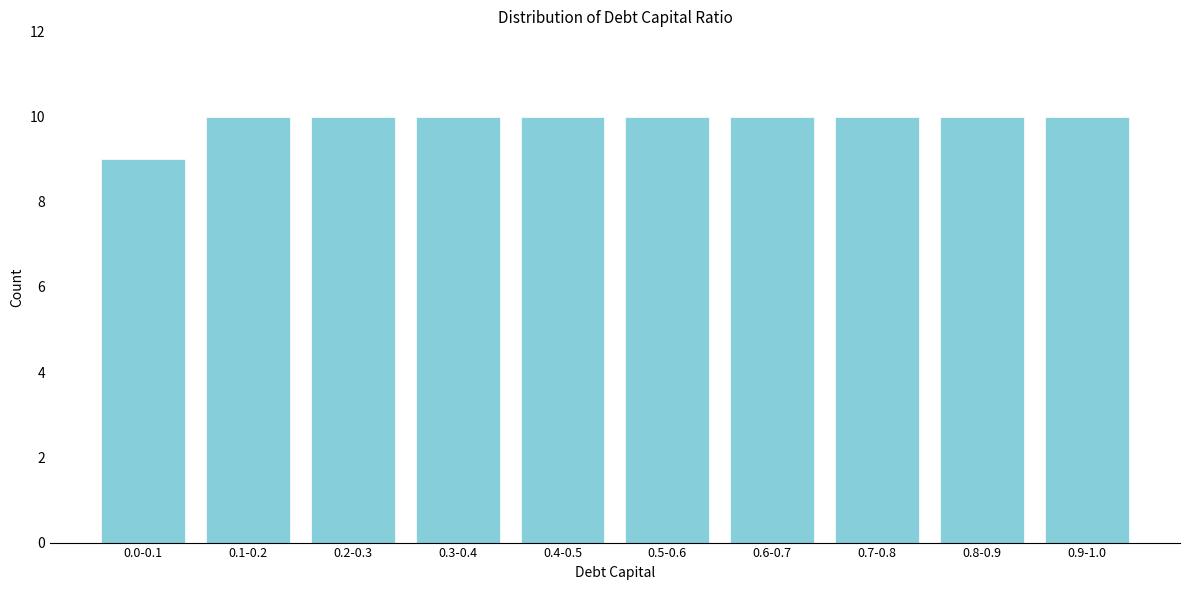

Reading right to left, what are all the values shown in this chart?

10	10	10	10	10	10	10	10	10	9